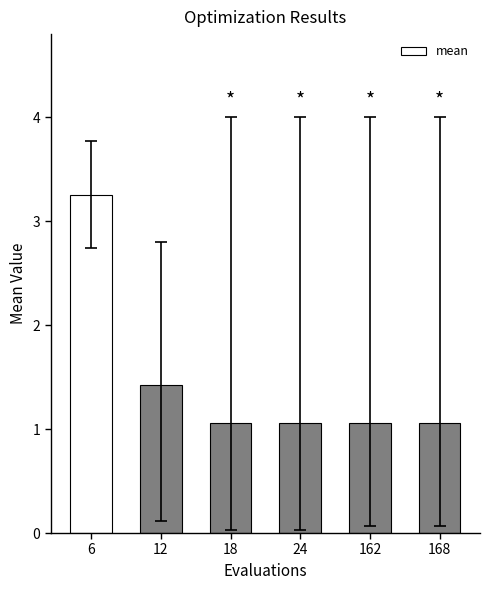

Where is the data nearest to the value 2?

12